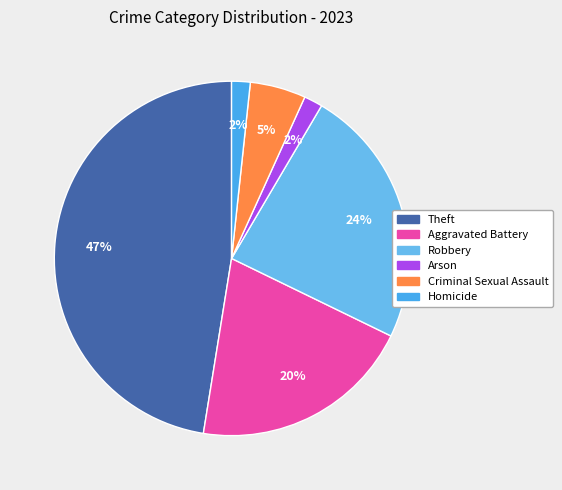

Is there any slice that represents more than half of the pie?

No